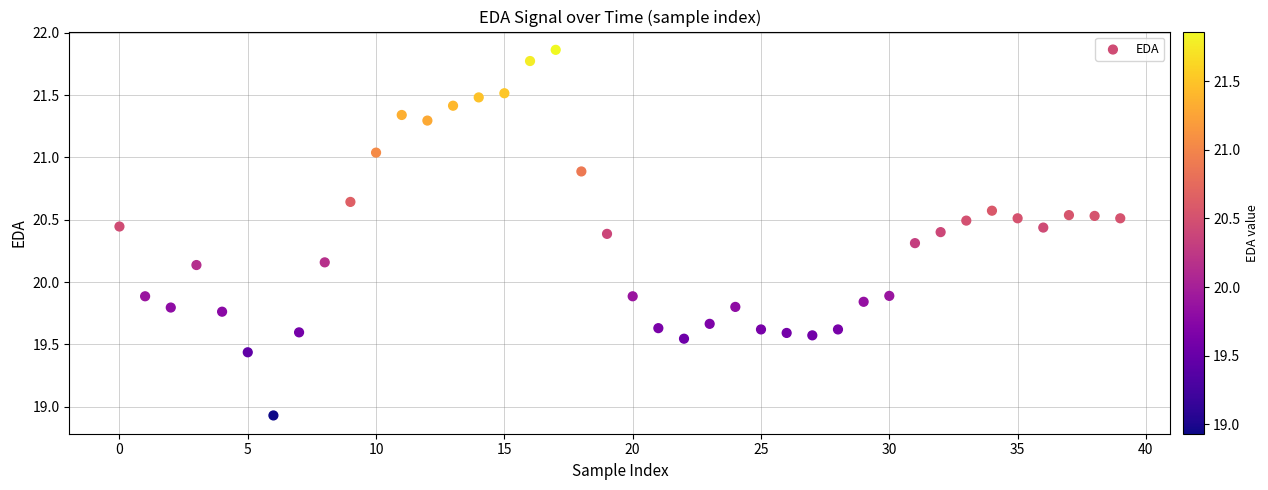

What is the range of Y values (max minus min)?

2.9